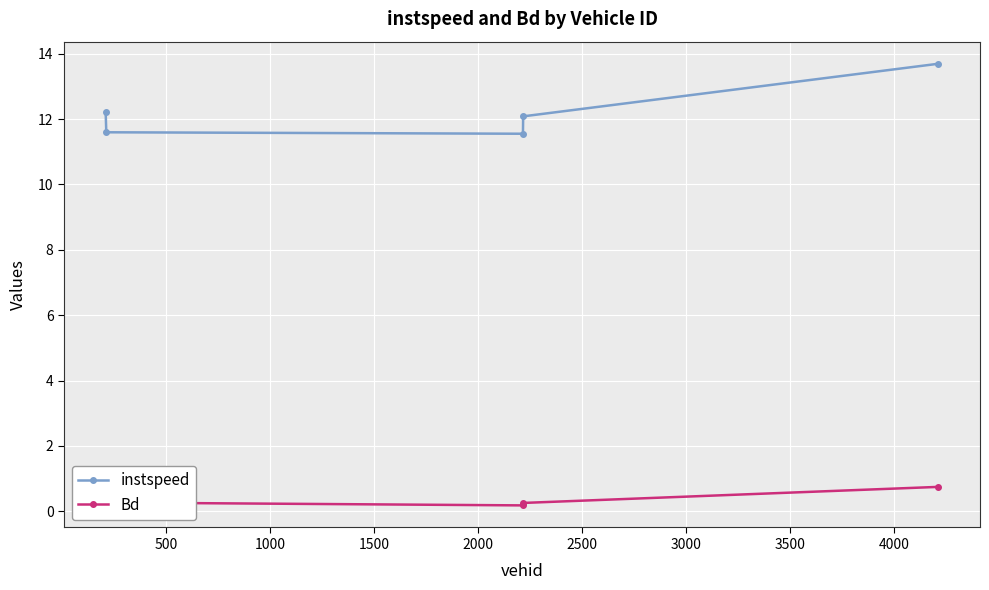

How many Bd values are between 0 and 1?

5